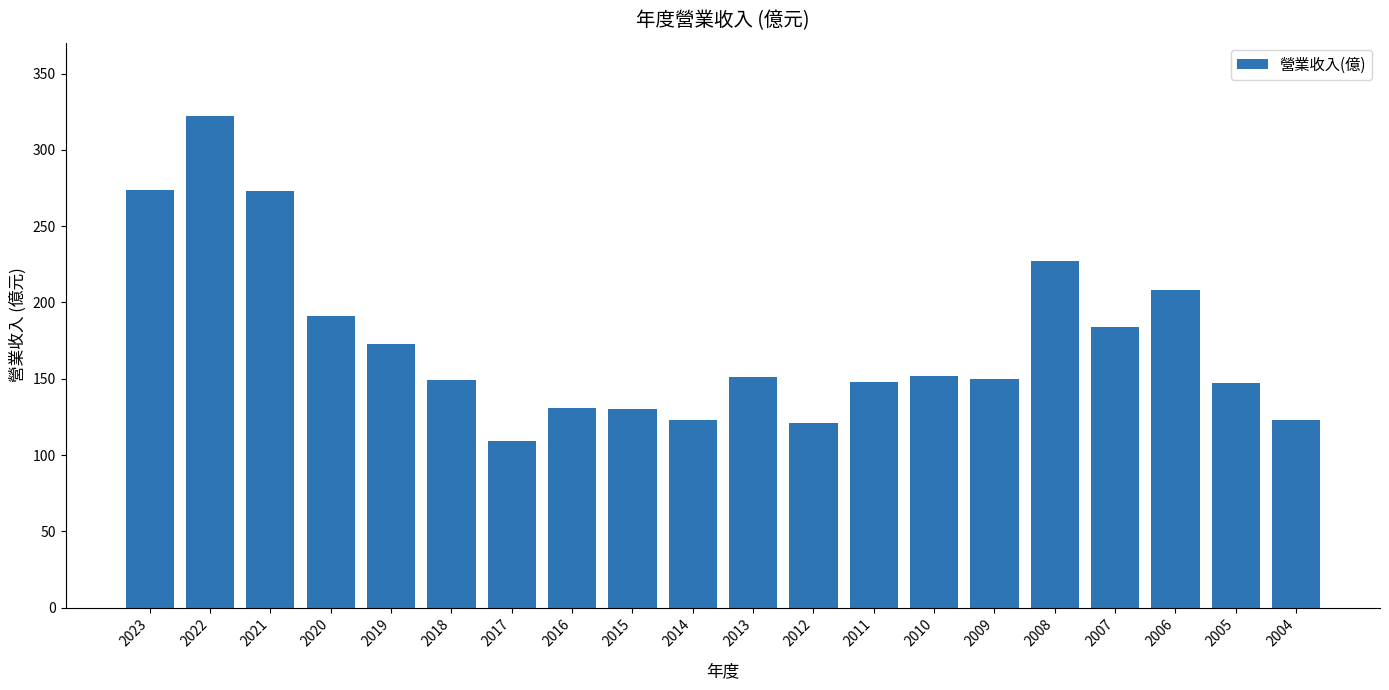

What value does the data have at 2017, to the nearest 5?

110